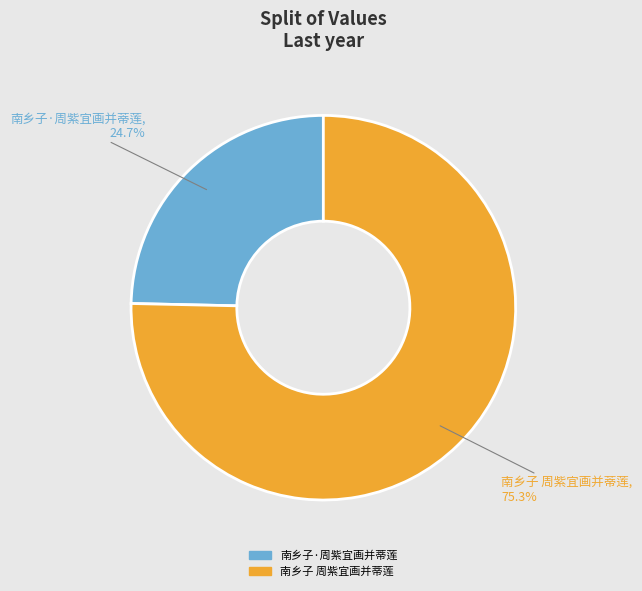

How many segments does this pie chart have?

2